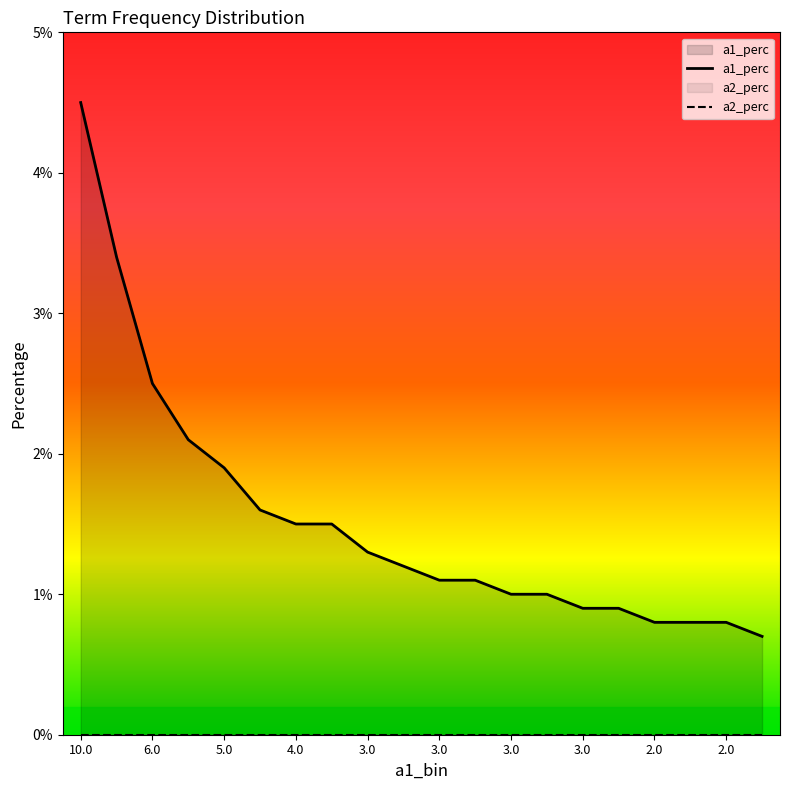

List the series in order of their overall mean, lowest first.

a2_perc, a1_perc